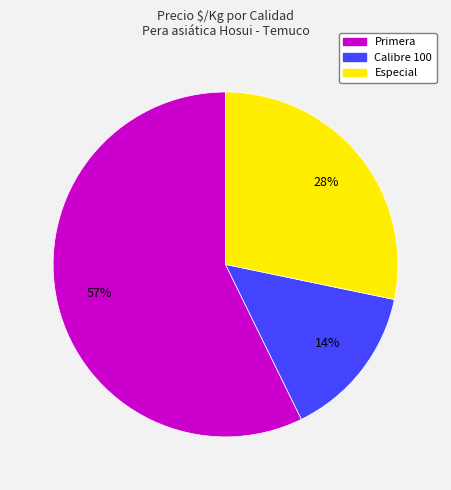

Does any single category account for the majority?

Yes